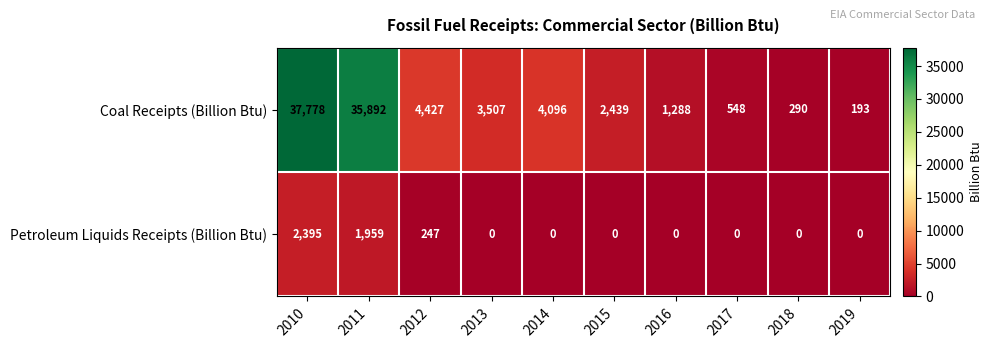

Which series has the largest total across all categories?

Coal Receipts (Billion Btu)